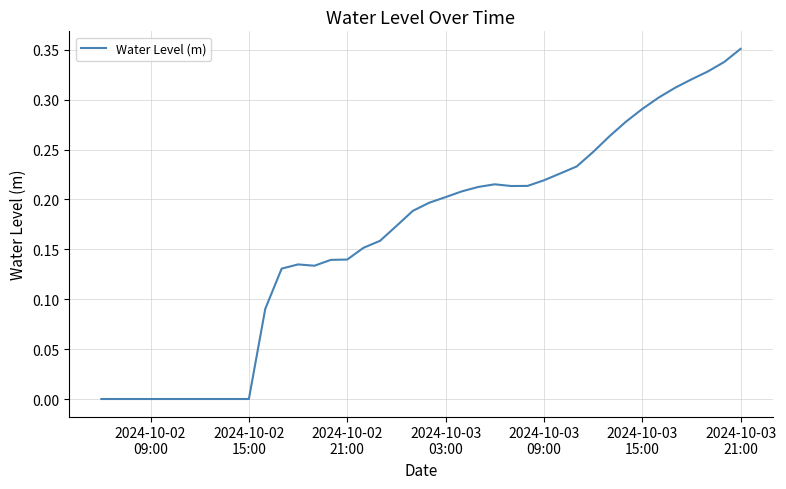

What is the sum of all values?

6.6